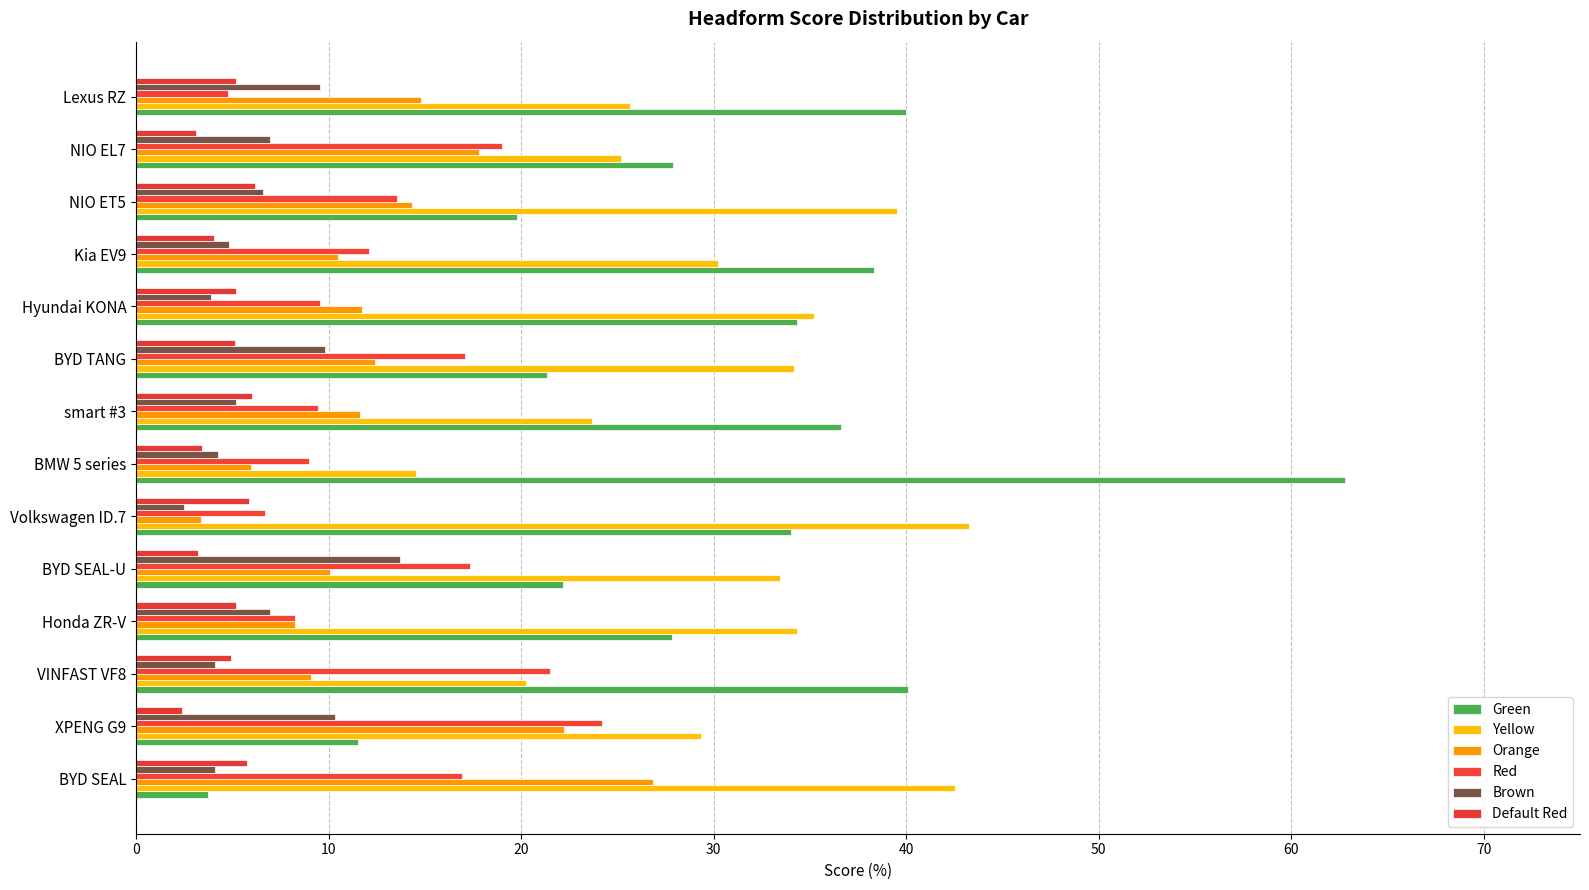

How many data points in Brown are above 6?

7